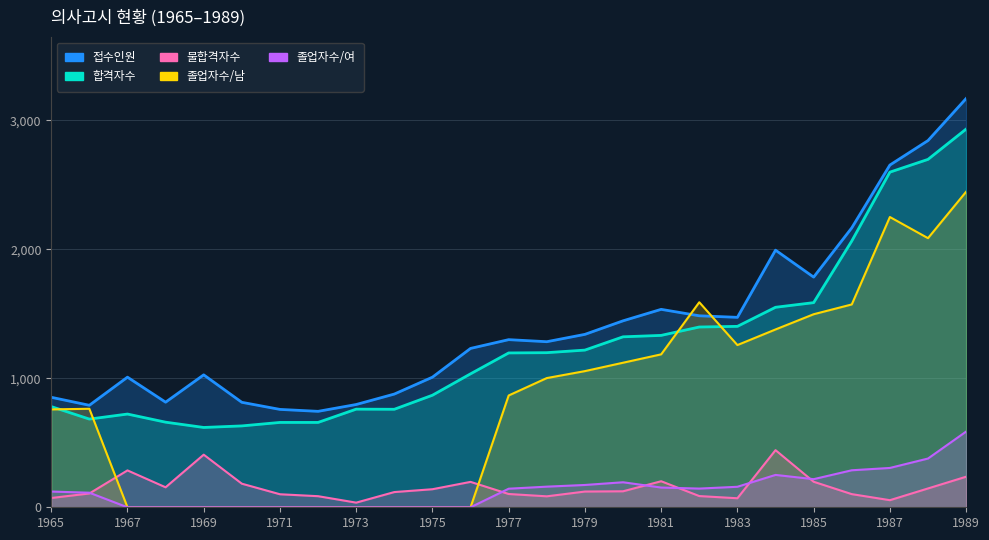

At which category is the sum across all series the highest?

1989